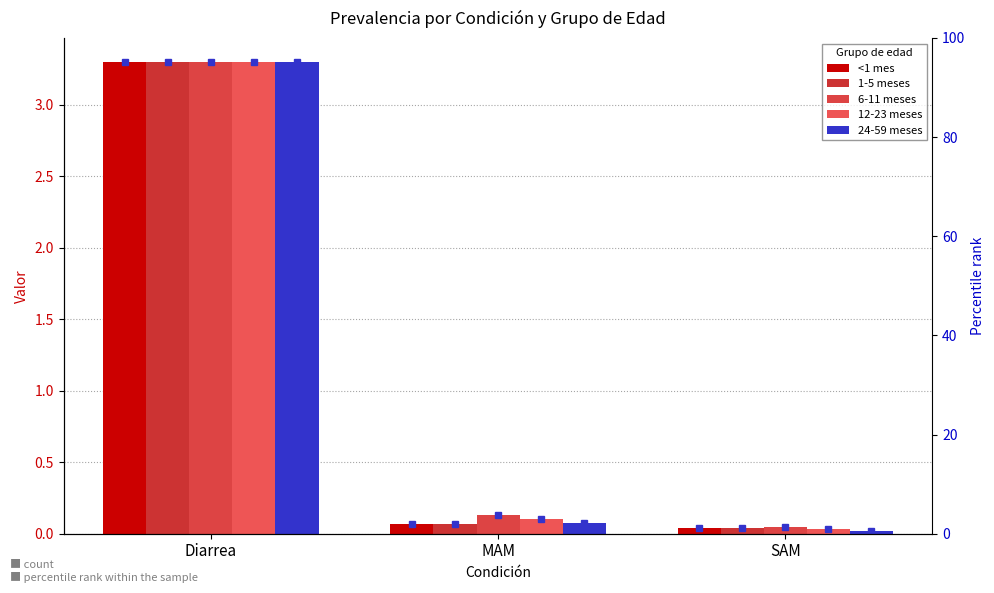

What is the label of the 1st bar from the right?

SAM